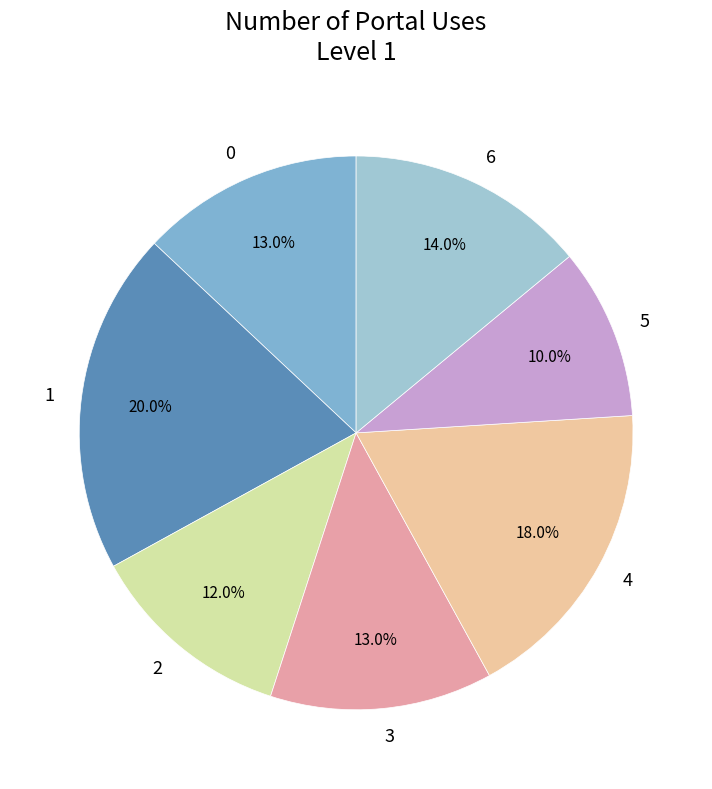

Which has a higher value, 4 or 6?

4